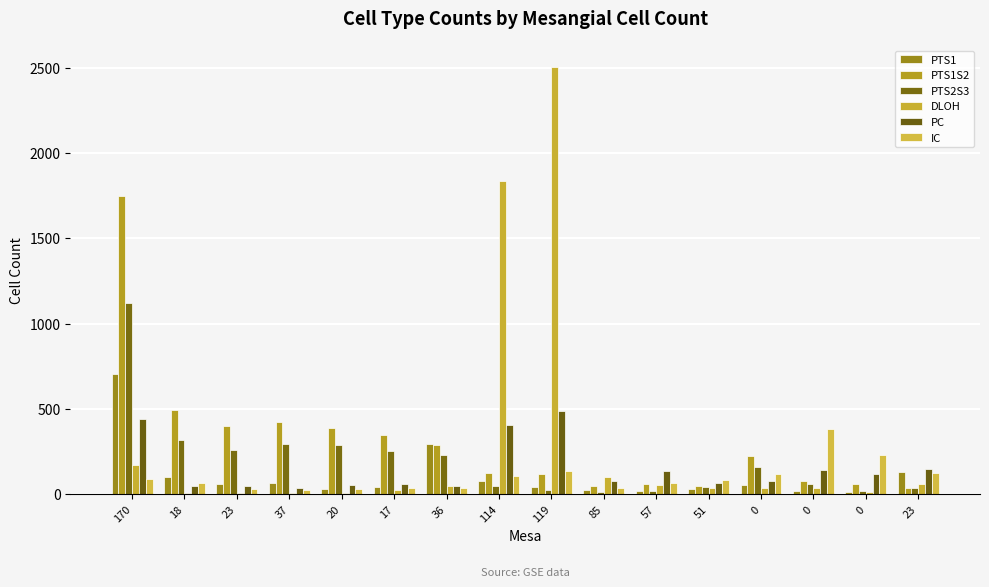

What are all the series names shown in the legend?

PTS1, PTS1S2, PTS2S3, DLOH, PC, IC